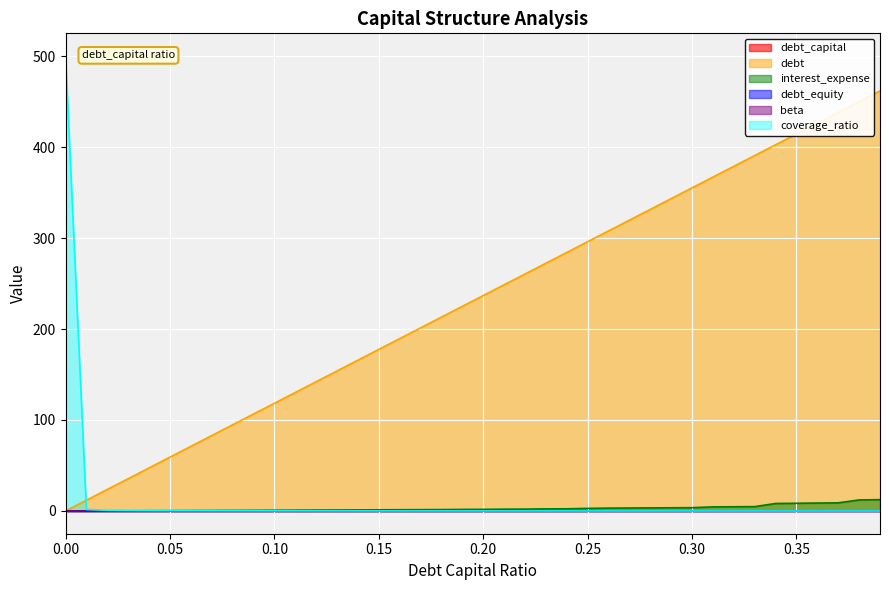

What are all the series names shown in the legend?

debt_capital, debt, interest_expense, debt_equity, beta, coverage_ratio